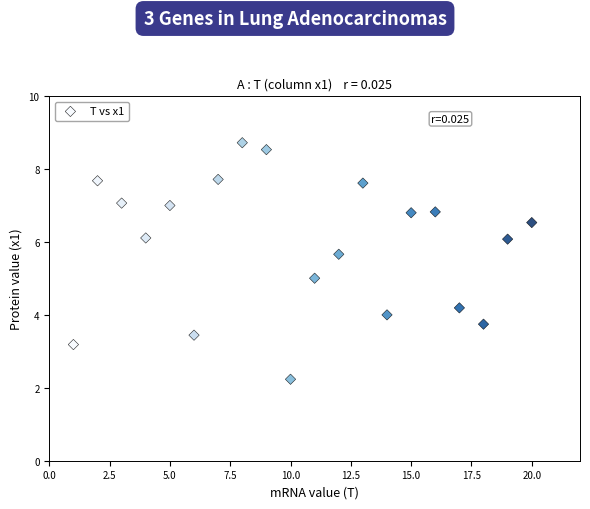

What is the range of Y values (max minus min)?

6.5